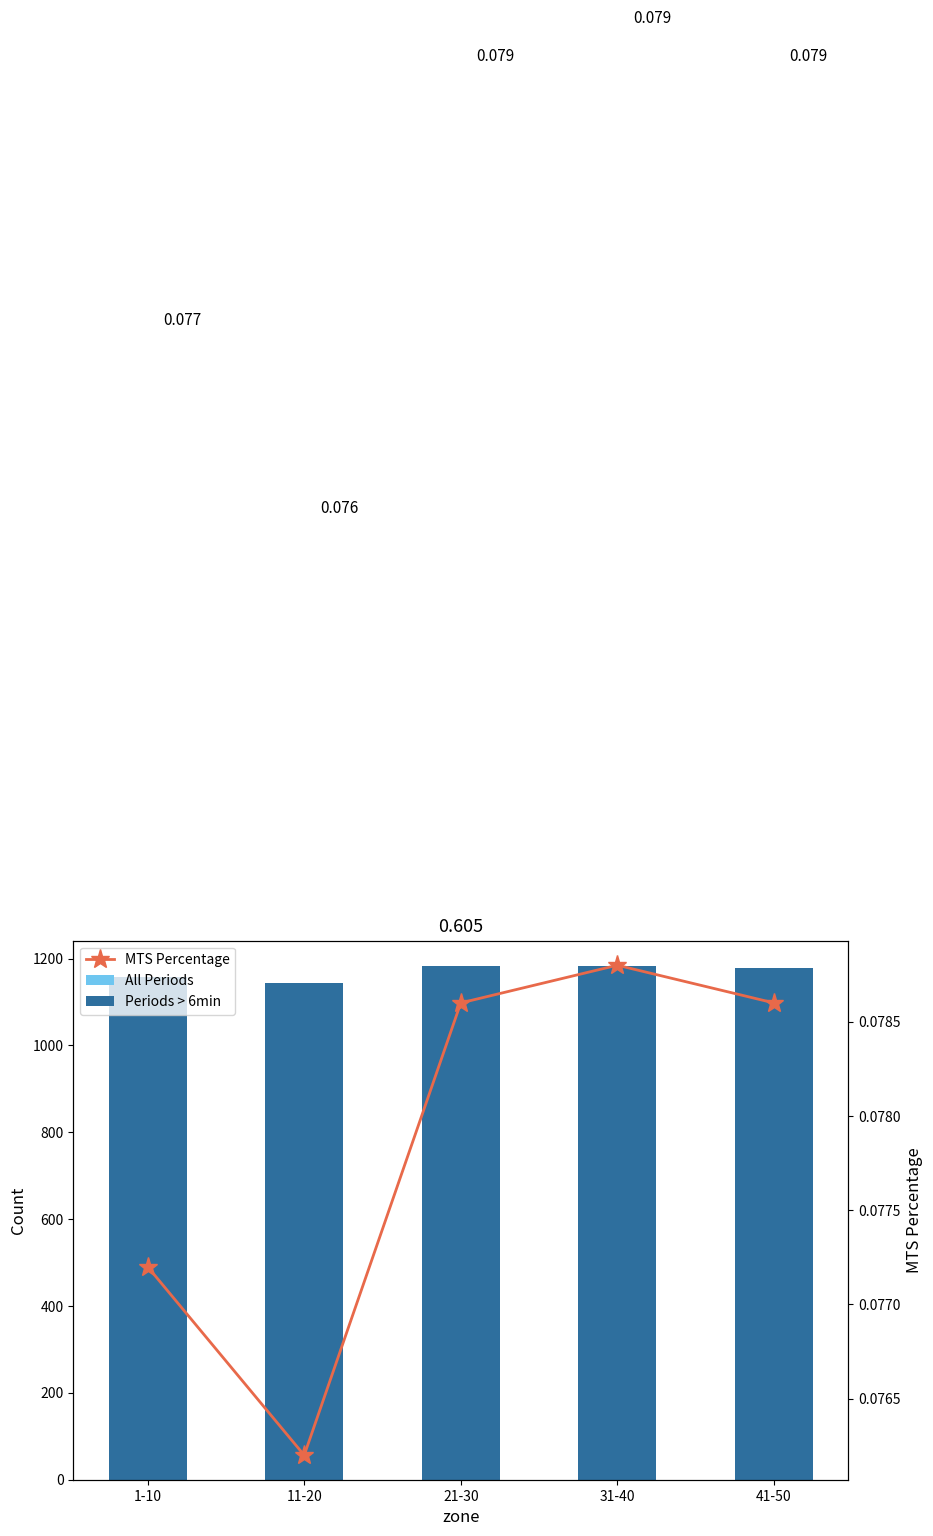

Which series has the largest total across all categories?

Periods > 6min